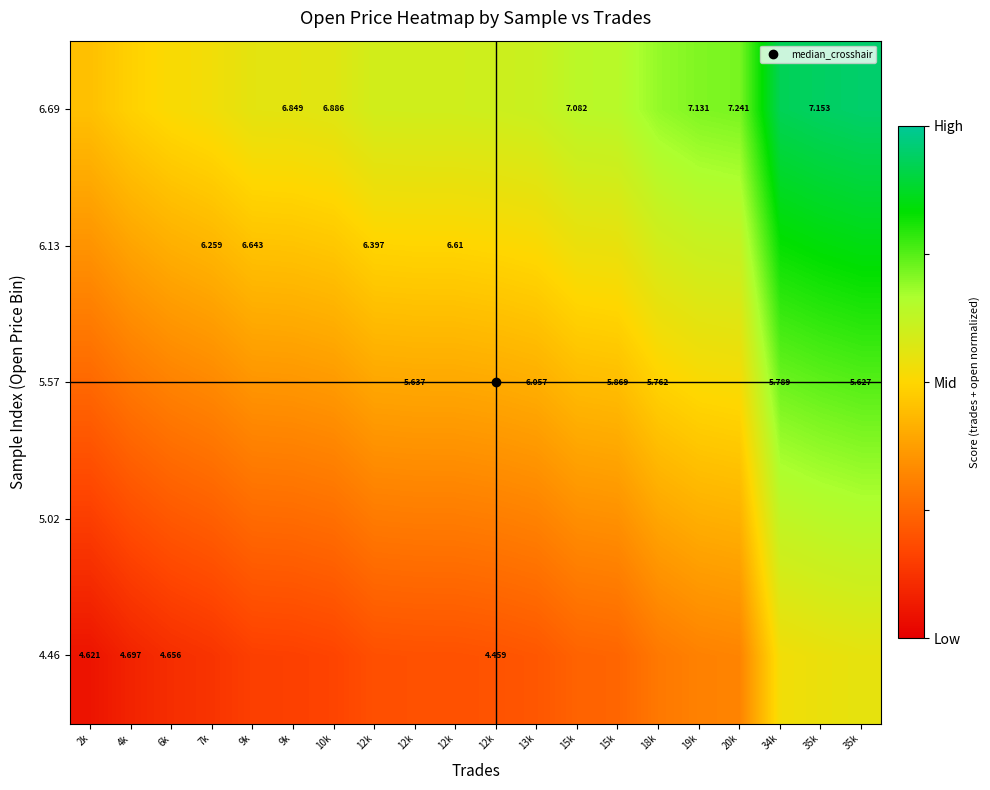

Which has a higher value, 6k or 12k?

12k